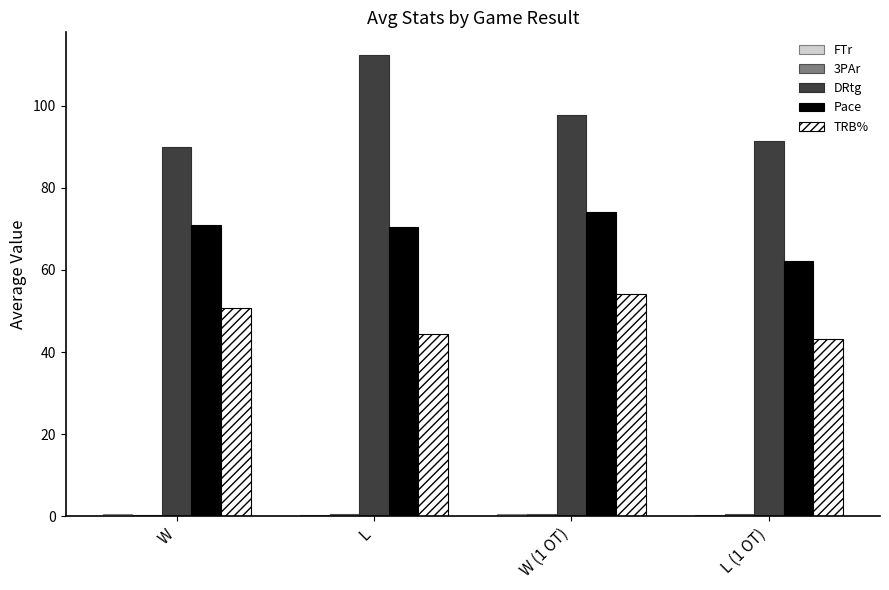

Count the number of data series in this chart.

5